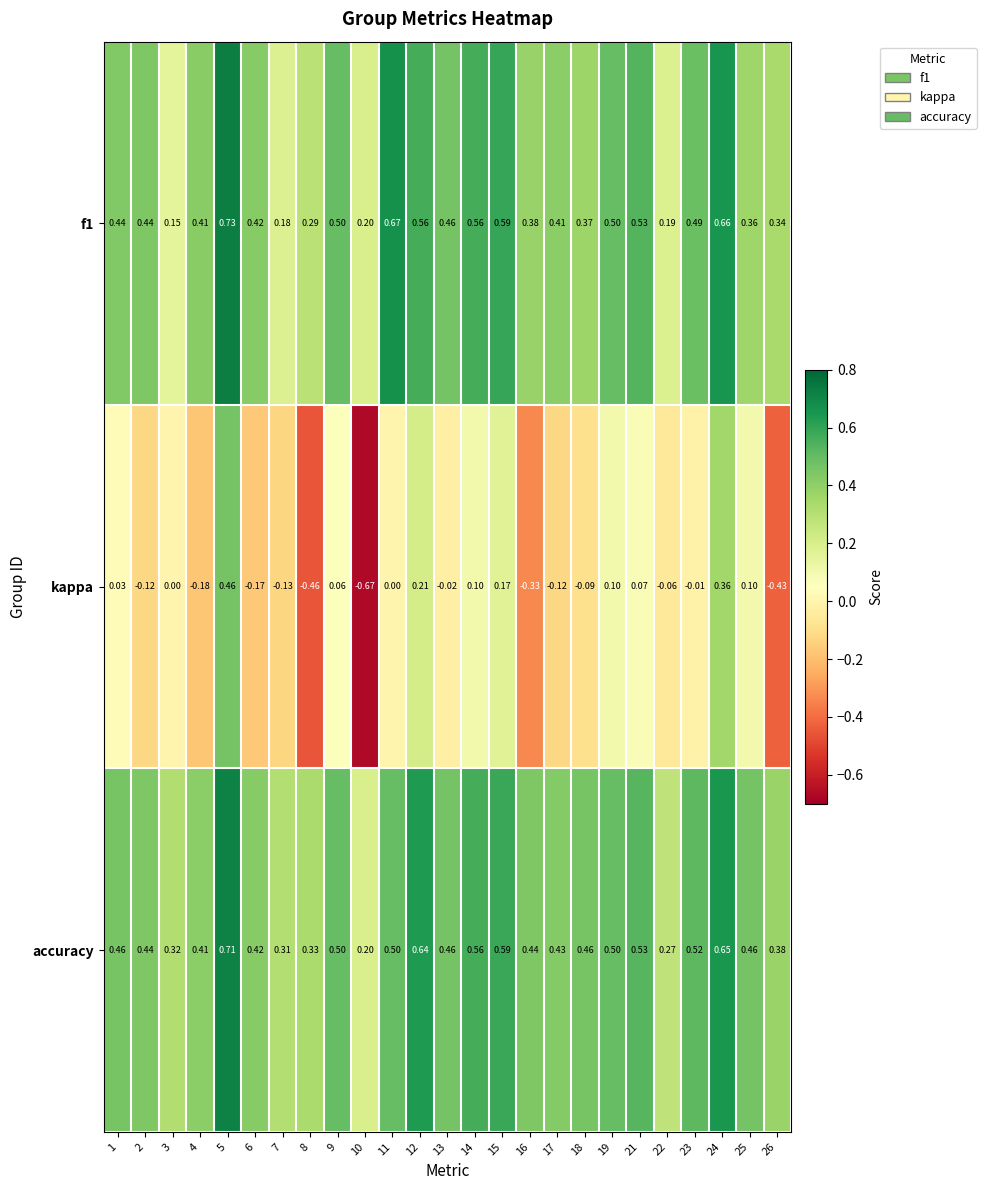

Which series has the largest range (max minus min)?

kappa